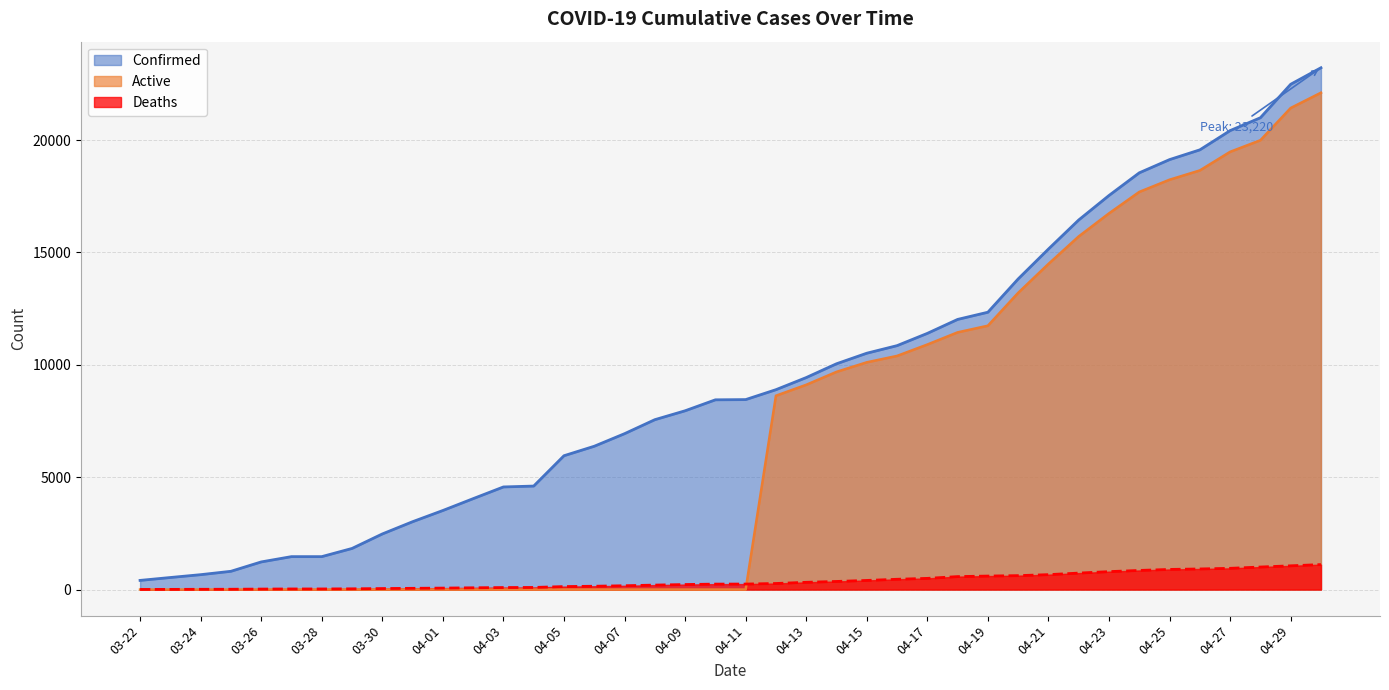

At which category is the sum across all series the highest?

04-30